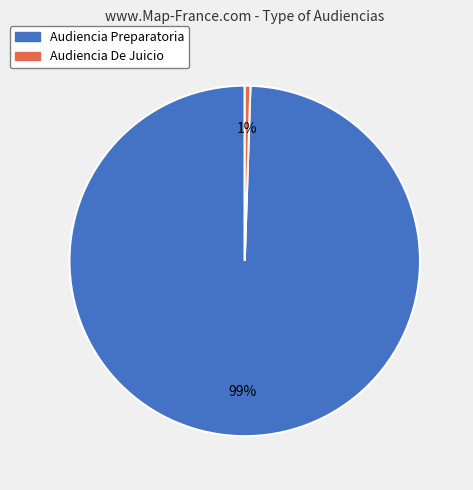

Is the sum of Audiencia Preparatoria and Audiencia De Juicio greater than half?

Yes